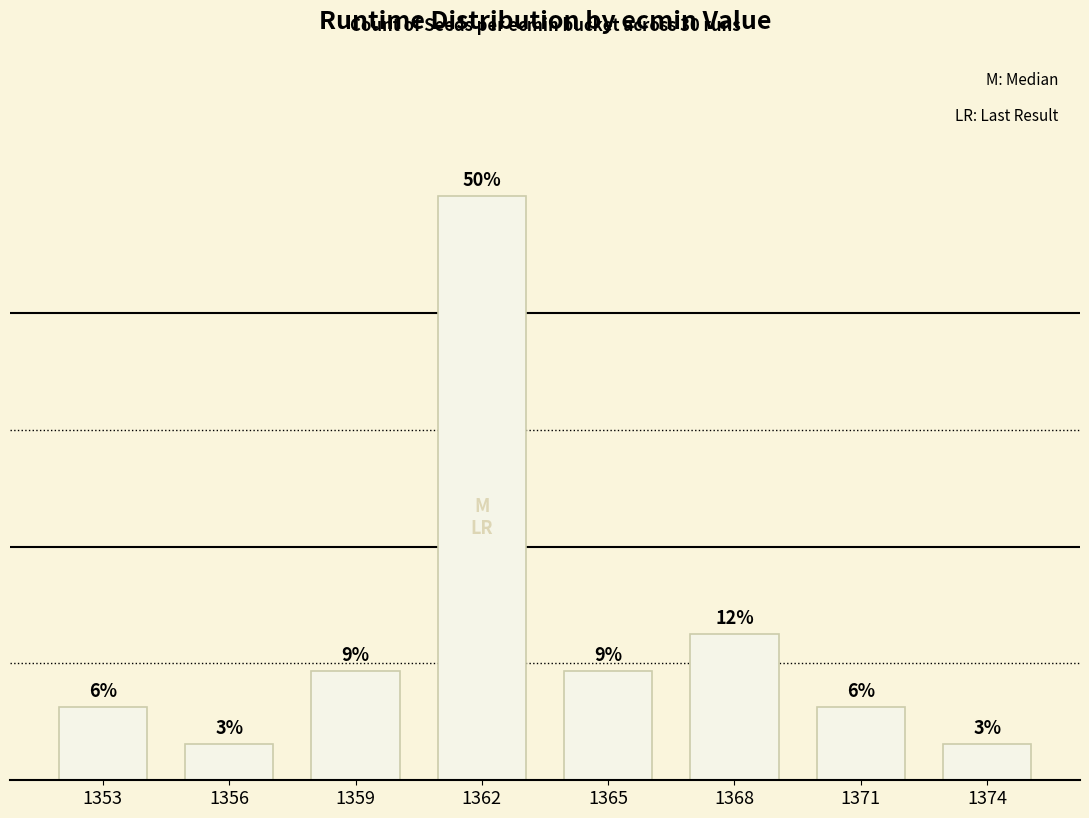

Are the bars horizontal?

No